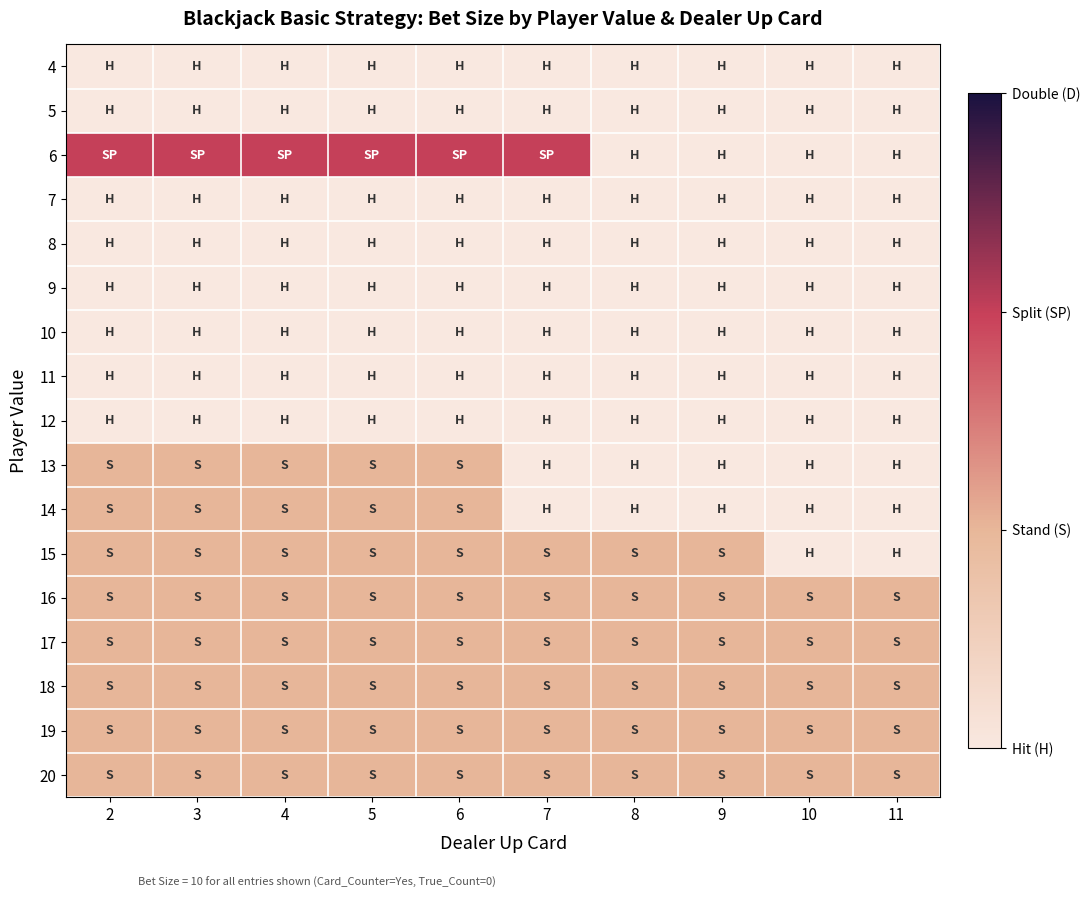

Reading left to right, list all the values displayed in this chart.

4: 2=0	3=0	4=0	5=0	6=0	7=0	8=0	9=0	10=0	11=0
5: 2=0	3=0	4=0	5=0	6=0	7=0	8=0	9=0	10=0	11=0
6: 2=2	3=2	4=2	5=2	6=2	7=2	8=0	9=0	10=0	11=0
7: 2=0	3=0	4=0	5=0	6=0	7=0	8=0	9=0	10=0	11=0
8: 2=0	3=0	4=0	5=0	6=0	7=0	8=0	9=0	10=0	11=0
9: 2=0	3=0	4=0	5=0	6=0	7=0	8=0	9=0	10=0	11=0
10: 2=0	3=0	4=0	5=0	6=0	7=0	8=0	9=0	10=0	11=0
11: 2=0	3=0	4=0	5=0	6=0	7=0	8=0	9=0	10=0	11=0
12: 2=0	3=0	4=0	5=0	6=0	7=0	8=0	9=0	10=0	11=0
13: 2=1	3=1	4=1	5=1	6=1	7=0	8=0	9=0	10=0	11=0
14: 2=1	3=1	4=1	5=1	6=1	7=0	8=0	9=0	10=0	11=0
15: 2=1	3=1	4=1	5=1	6=1	7=1	8=1	9=1	10=0	11=0
16: 2=1	3=1	4=1	5=1	6=1	7=1	8=1	9=1	10=1	11=1
17: 2=1	3=1	4=1	5=1	6=1	7=1	8=1	9=1	10=1	11=1
18: 2=1	3=1	4=1	5=1	6=1	7=1	8=1	9=1	10=1	11=1
19: 2=1	3=1	4=1	5=1	6=1	7=1	8=1	9=1	10=1	11=1
20: 2=1	3=1	4=1	5=1	6=1	7=1	8=1	9=1	10=1	11=1